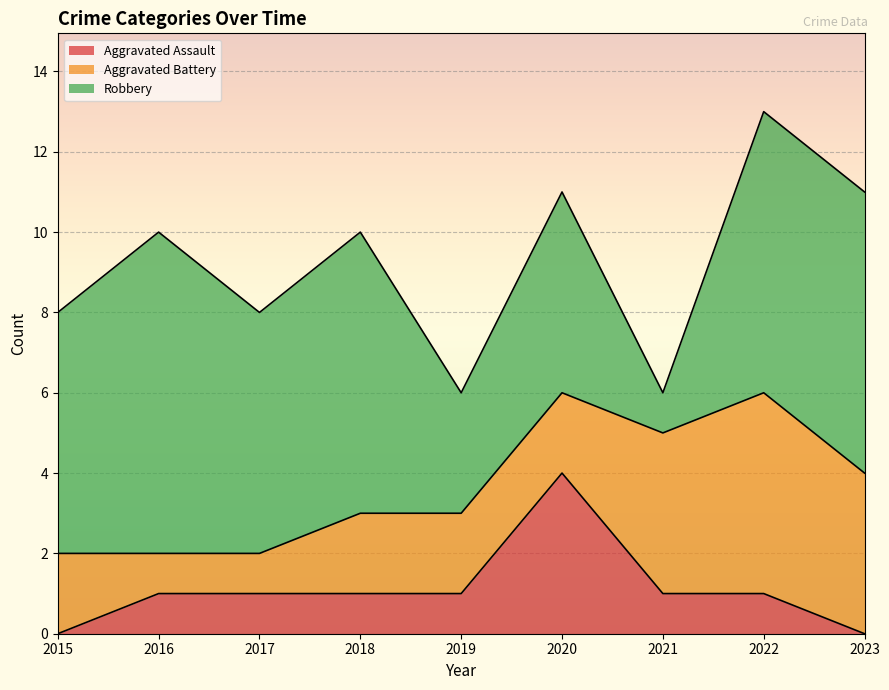

What is the spread (max minus min) of values at 2016?

7